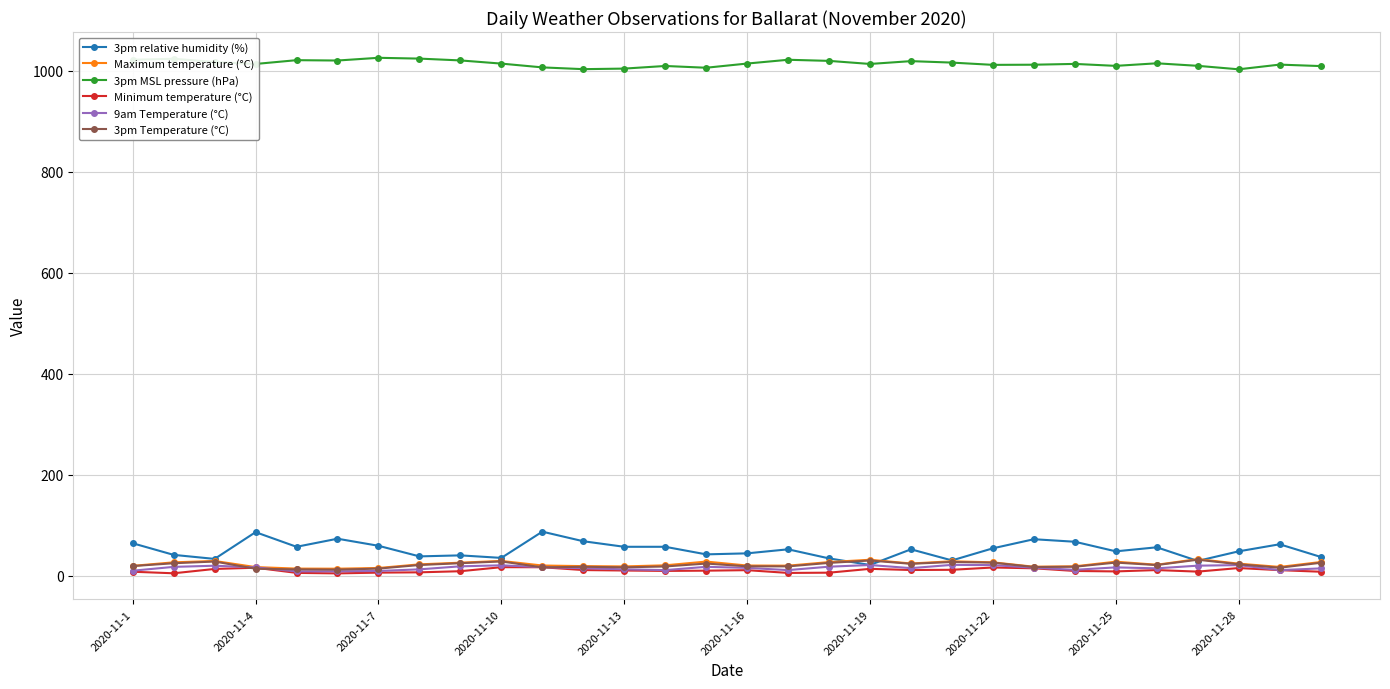

Which series has the widest spread of values?

3pm relative humidity (%)